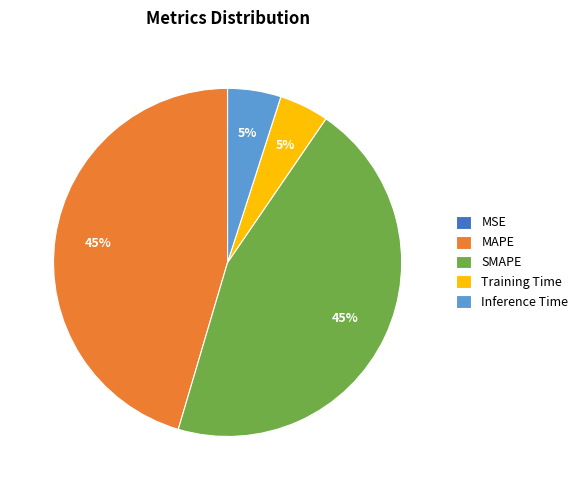

Is the sum of Inference Time and Training Time greater than half?

No